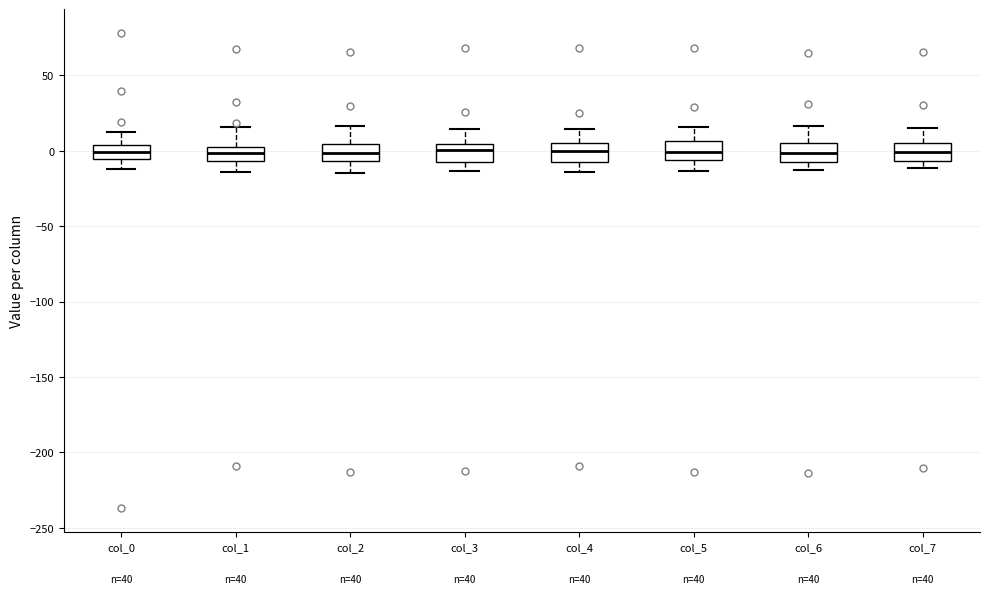

Reading left to right, transcribe this box plot: for each box, give where its median line is, the range the box spans, and where its two whiskers end, as read against the y-axis. The values are not printed on the chart, so give them approximately, as read against the axis.

col_0: median 0, box -5 to 5, whiskers -10 to 15
col_1: median 0 (inside the box), box -5 to 0, whiskers -15 to 15
col_2: median 0, box -5 to 5, whiskers -15 to 15
col_3: median 0, box -10 to 5, whiskers -15 to 15
col_4: median 0, box -10 to 5, whiskers -15 to 15
col_5: median 0, box -5 to 5, whiskers -15 to 15
col_6: median 0, box -5 to 5, whiskers -15 to 15
col_7: median 0, box -5 to 5, whiskers -10 to 15